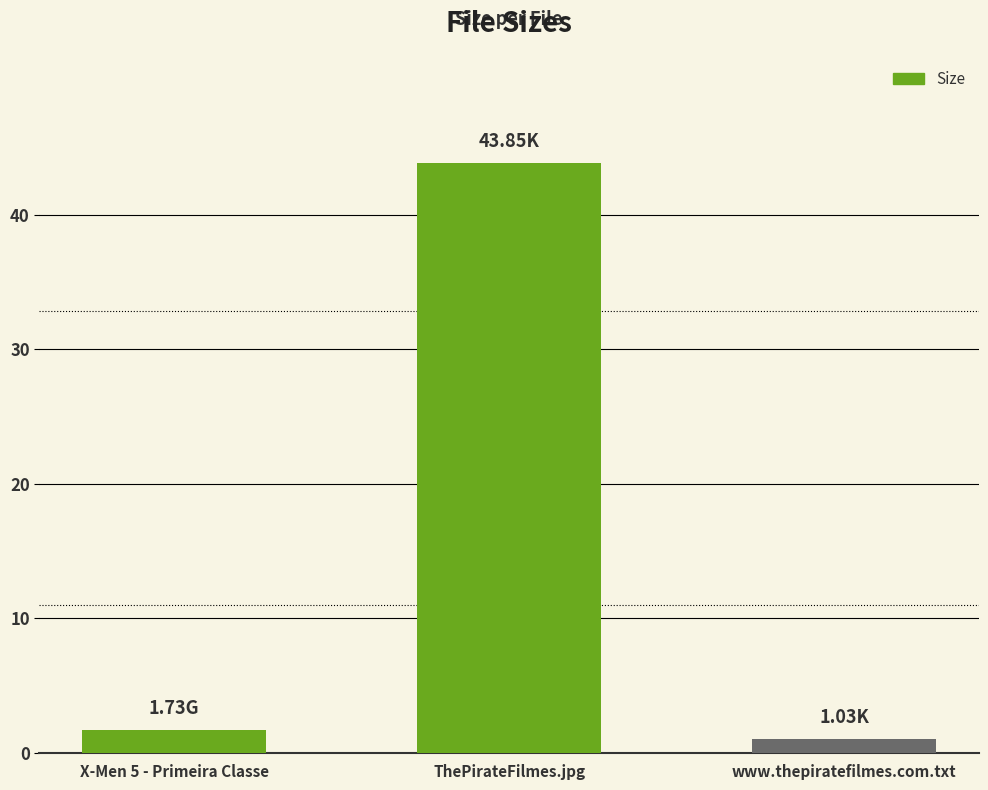

List the labels in order of value, largest first.

ThePirateFilmes.jpg, X-Men 5 - Primeira Classe, www.thepiratefilmes.com.txt